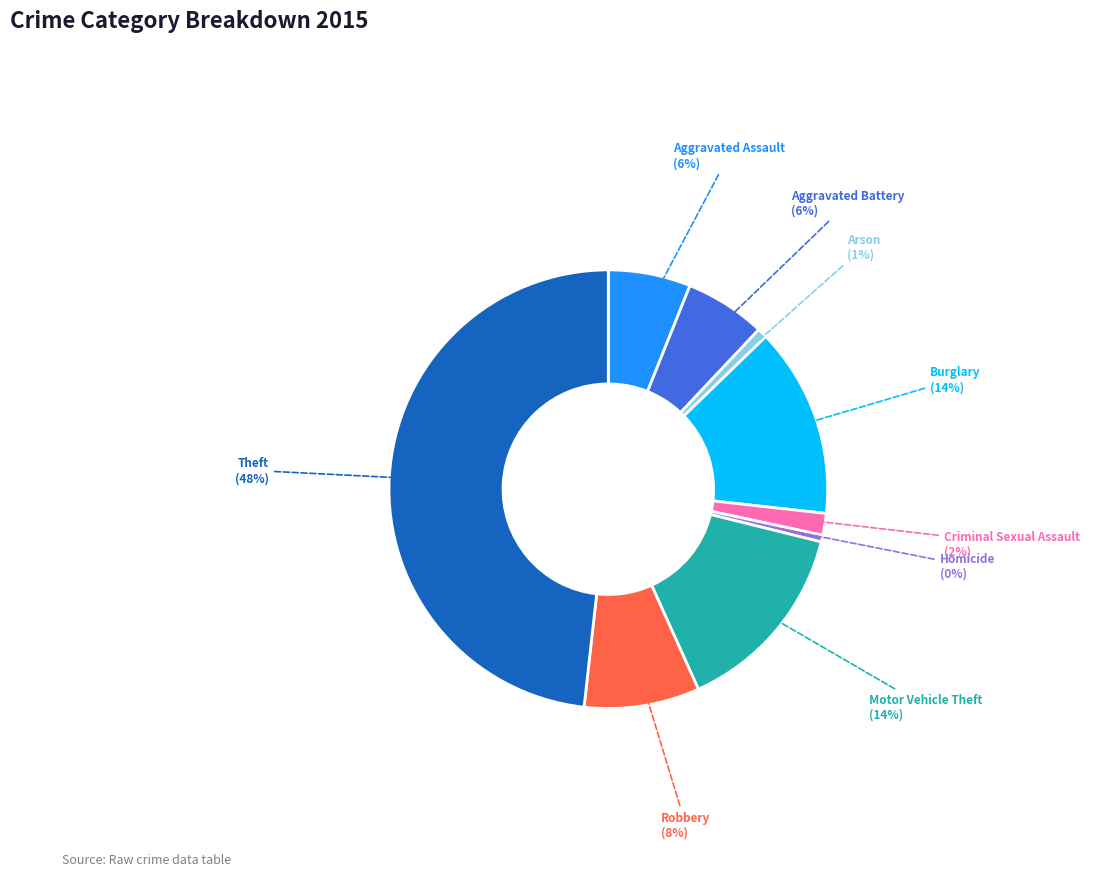

Which slice is the largest?

Theft